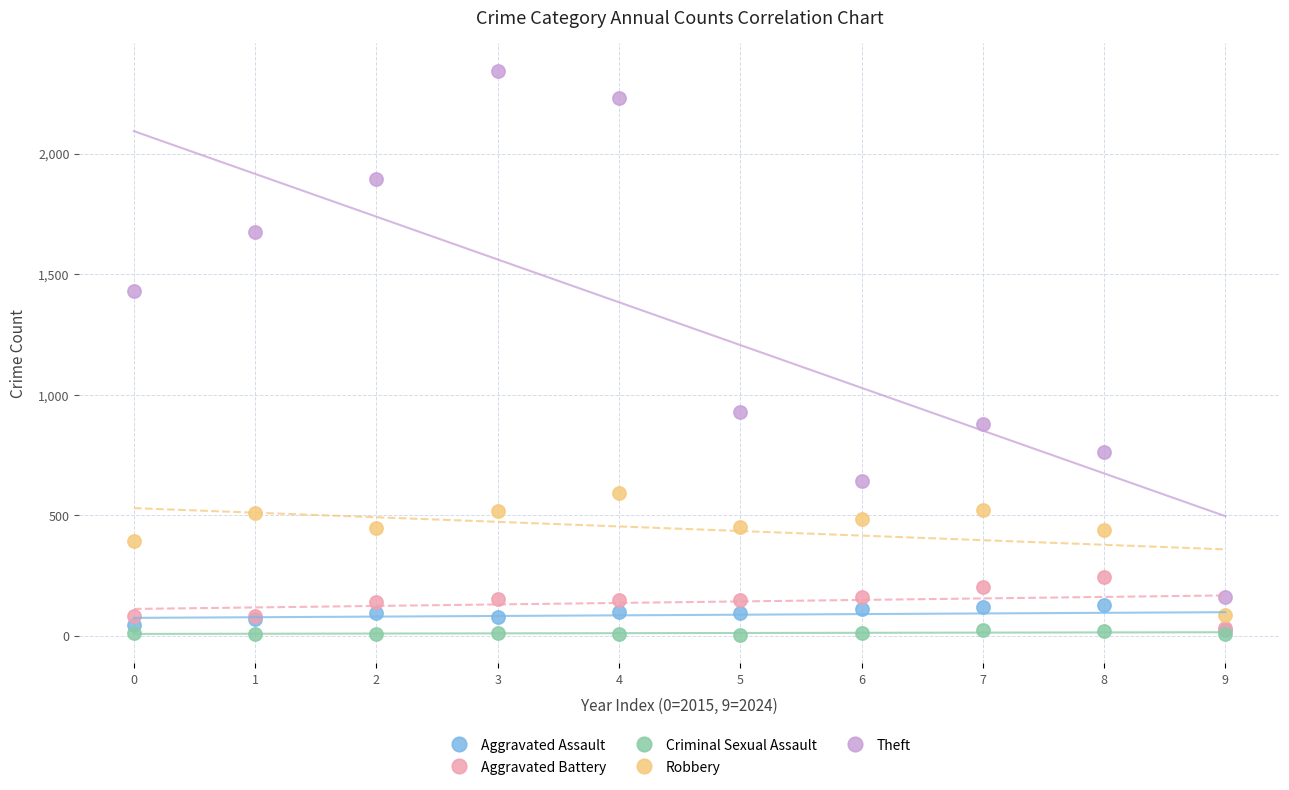

In the Theft series, what Y value is closest to 1252?

1429